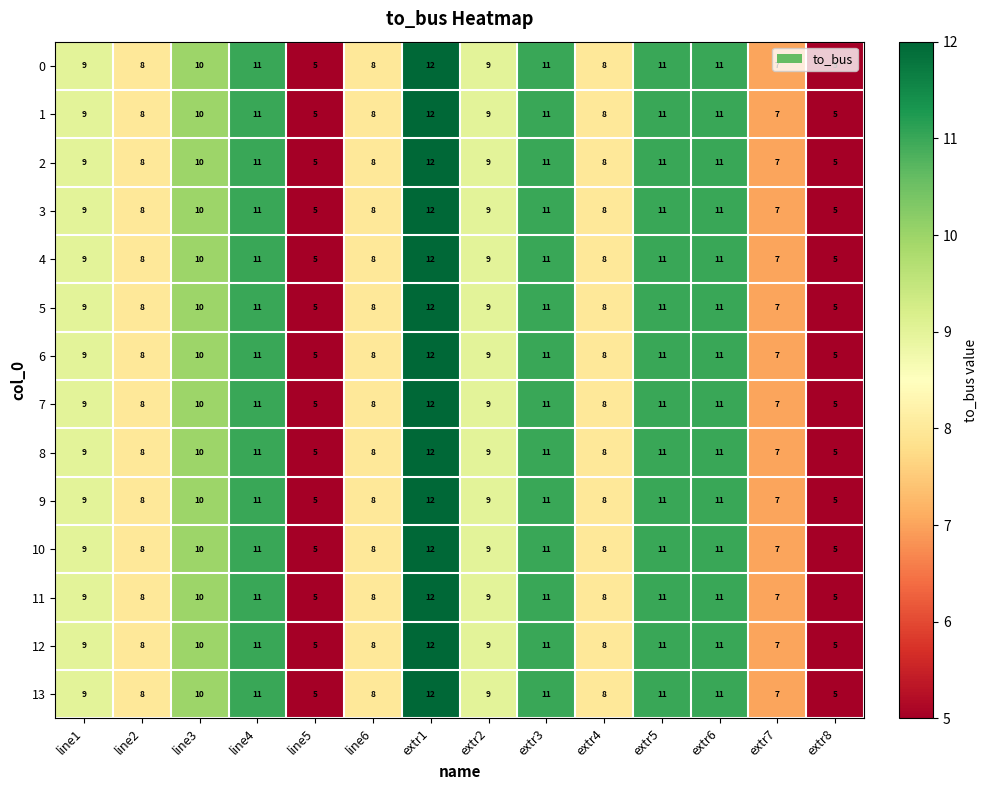

How many distinct data groups are displayed?

14